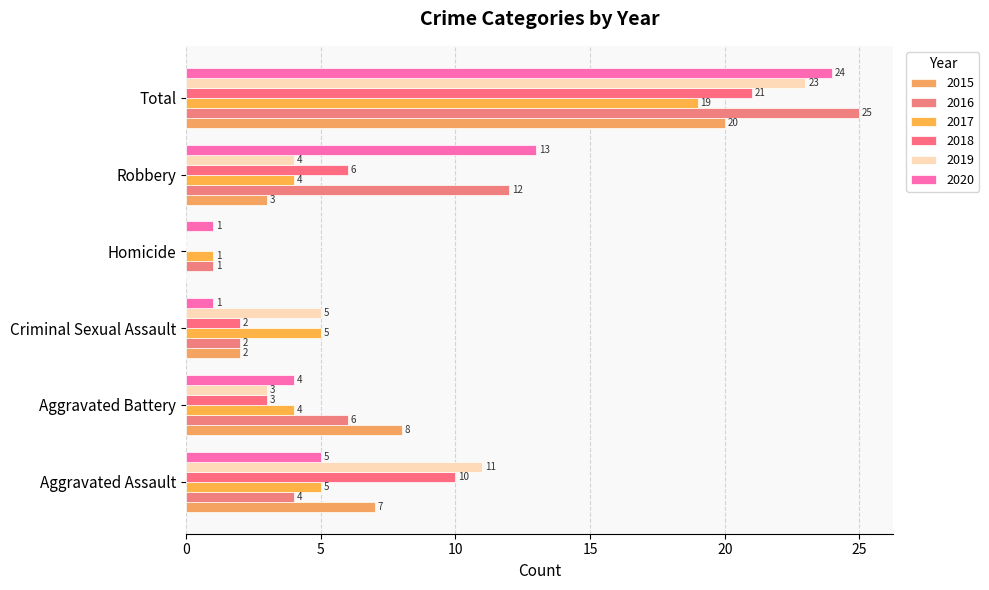

What is the sum of all 2017 values?

38